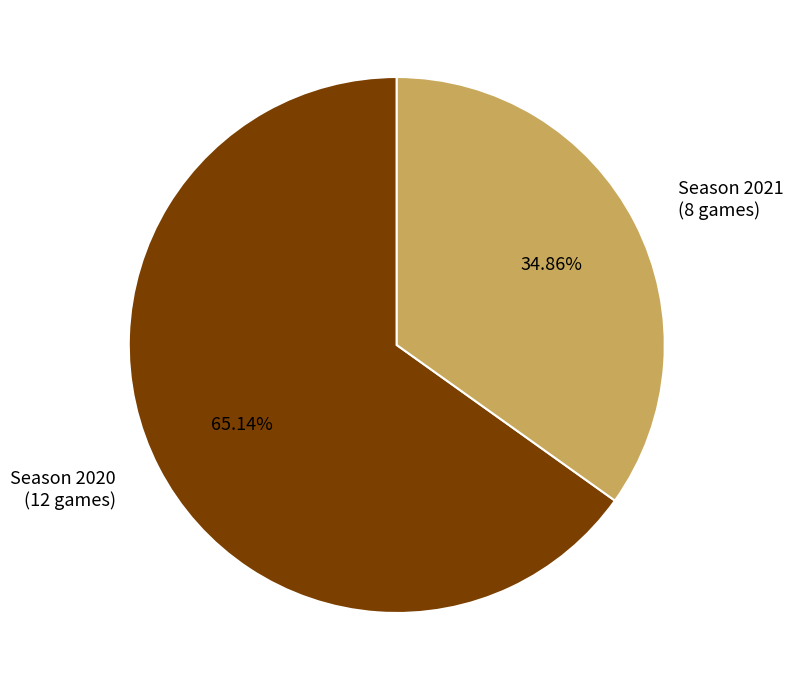

Between Season 2021 (8 games) and Season 2020 (12 games), which is larger?

Season 2020 (12 games)